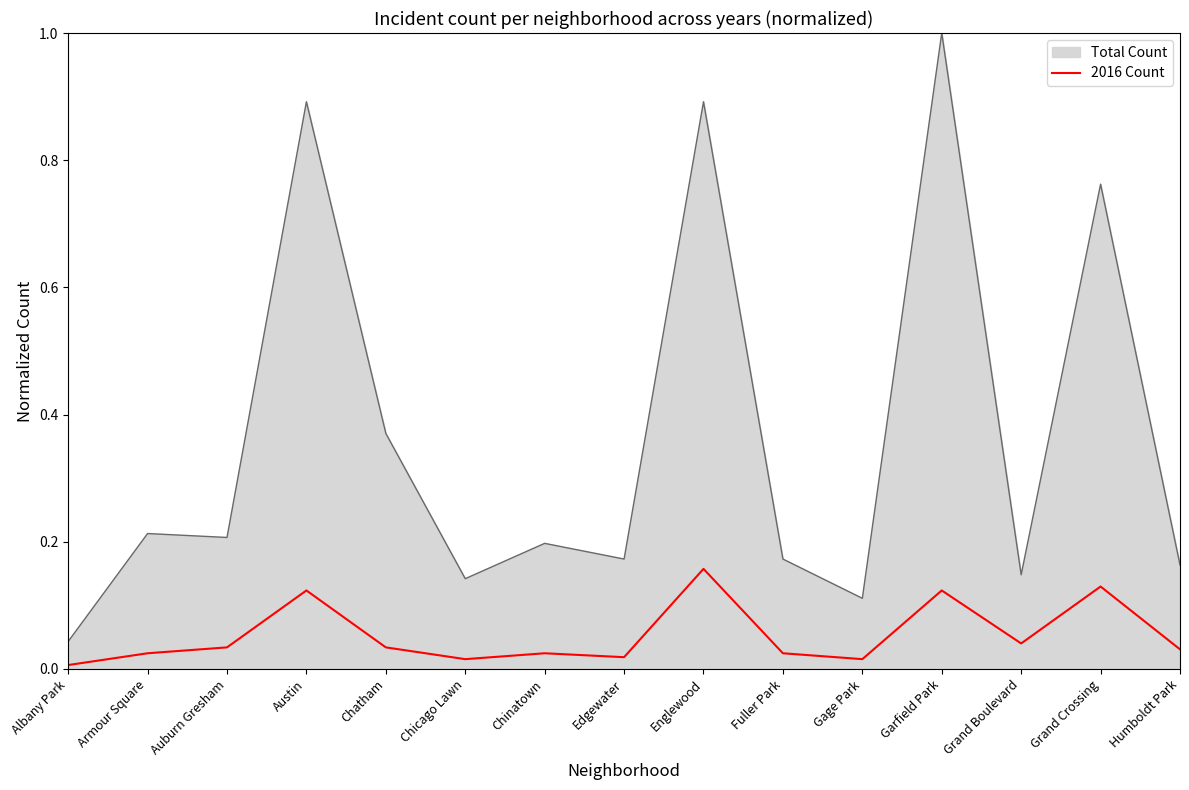

Which label corresponds to the largest value in the chart?

Garfield Park